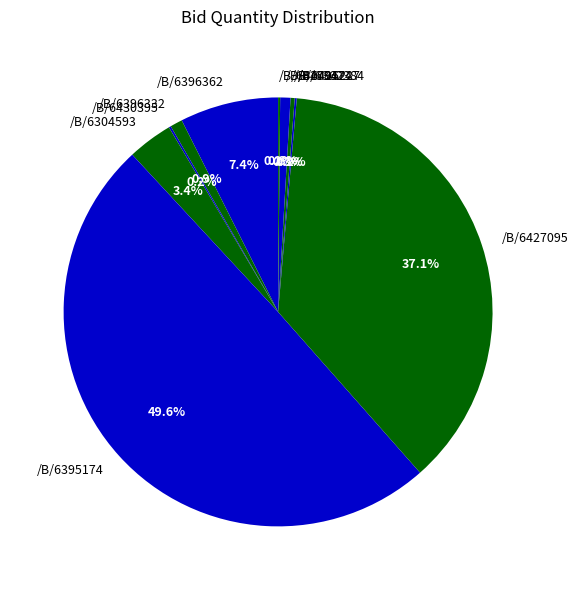

Which slice is the largest?

/B/6395174